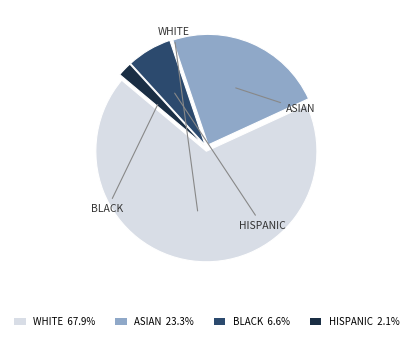

Is there any slice that represents more than half of the pie?

Yes